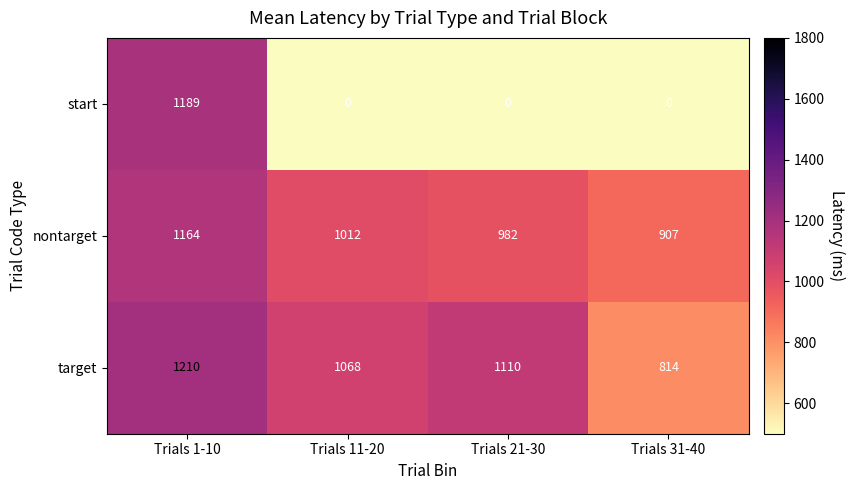

What is the average value of the start series?

297